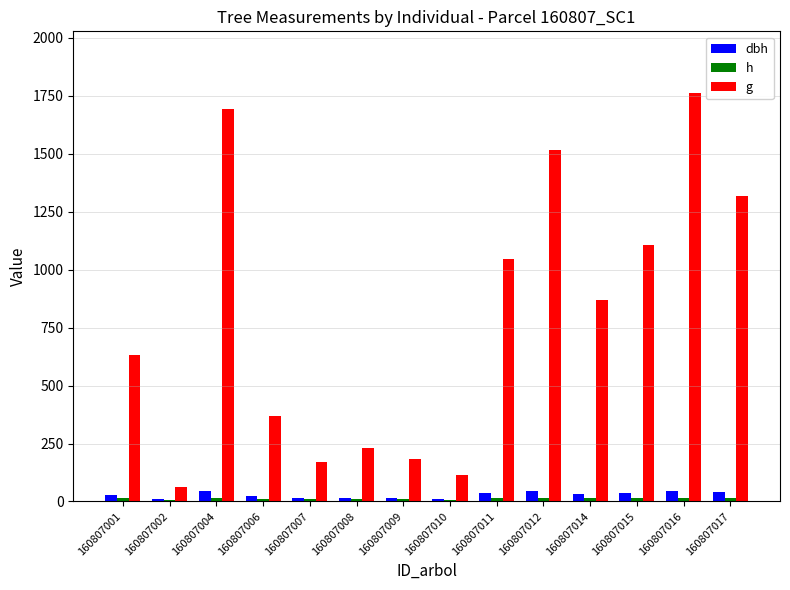

List the series in order of their peak value, lowest first.

h, dbh, g